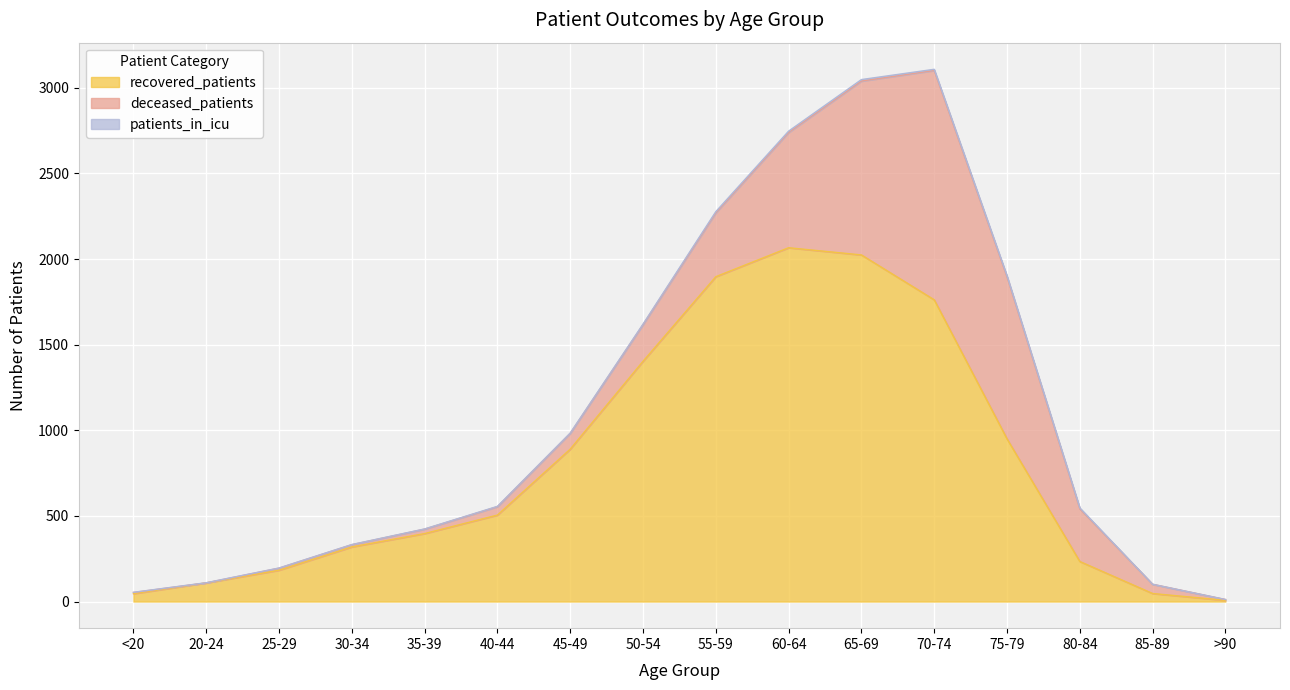

Reading right to left, what are all the values shown in this chart?

recovered_patients: 7	47	234	950	1762	2024	2066	1897	1403	890	505	397	319	183	109	46
deceased_patients: 5	54	308	946	1339	1015	673	373	214	92	49	26	13	12	0	7
patients_in_icu: 0	0	5	6	7	9	8	7	3	2	2	1	1	1	1	1